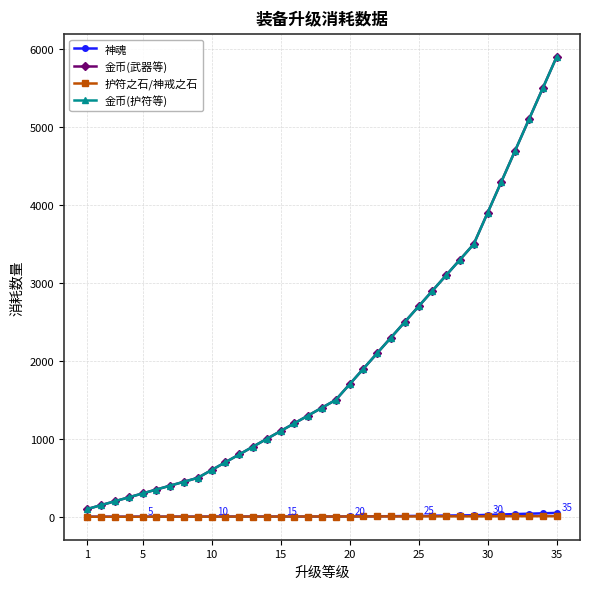

How many lines are shown in the chart?

4